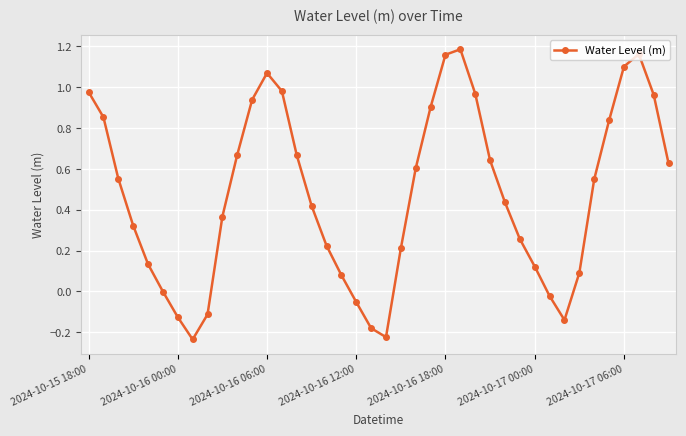

What is the sum of all values?

19.0